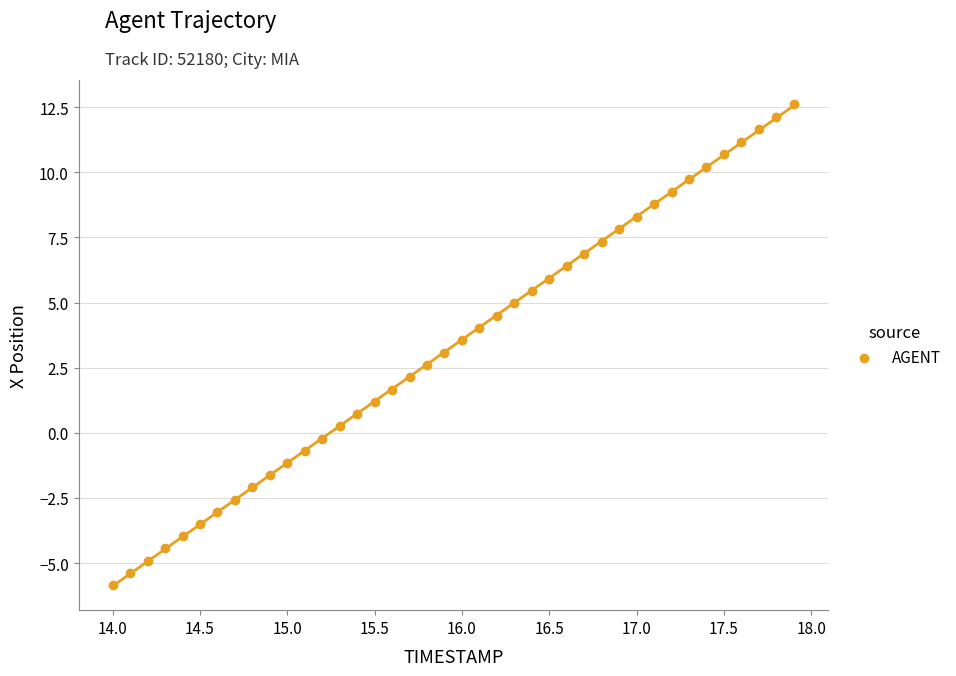

What is the range of X values (max minus min)?

3.9